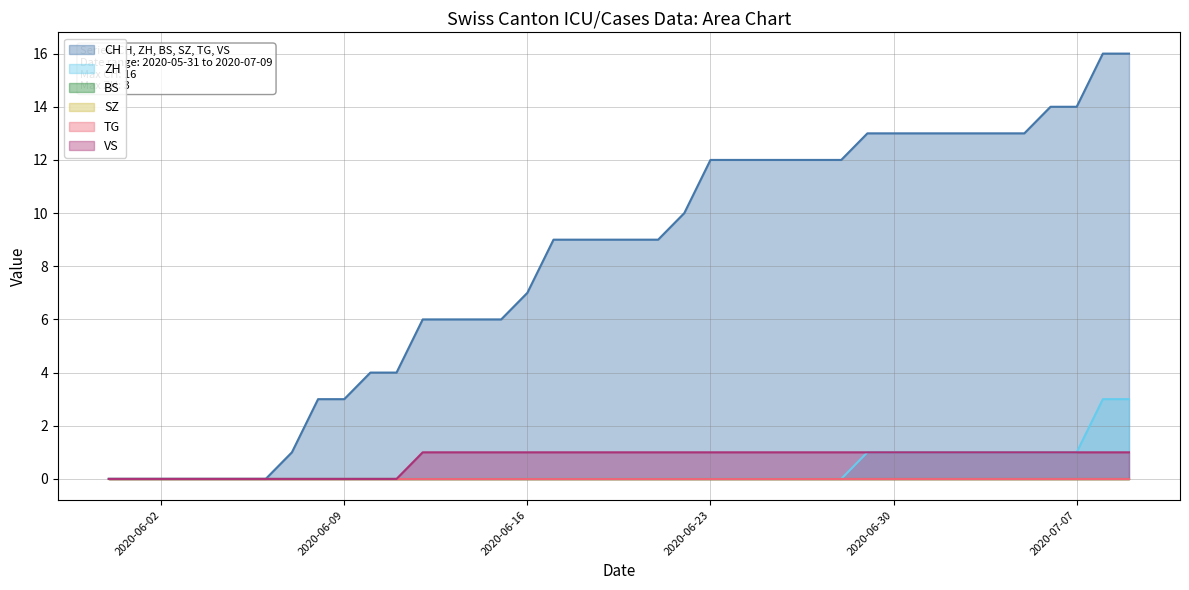

True or false: VS and ZH intersect in this chart.

False